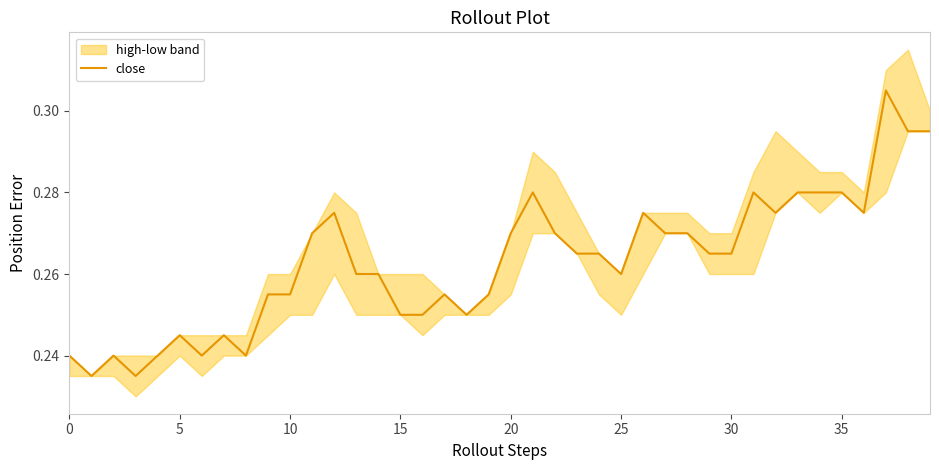

How many data points does each series have?

40